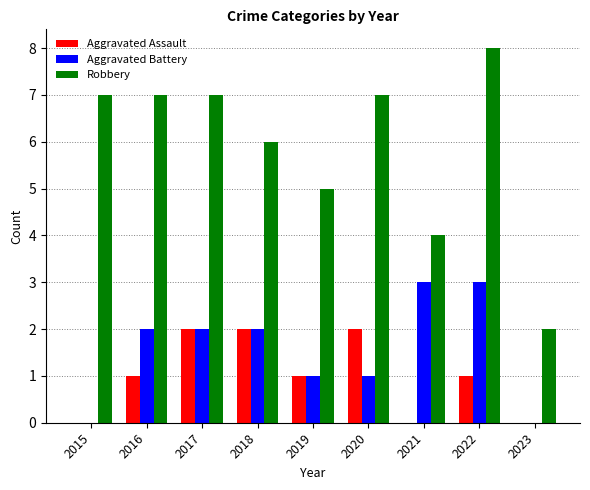

Reading left to right, transcribe all the data shown in this chart.

Aggravated Assault: 0	1	2	2	1	2	0	1	0
Aggravated Battery: 0	2	2	2	1	1	3	3	0
Robbery: 7	7	7	6	5	7	4	8	2